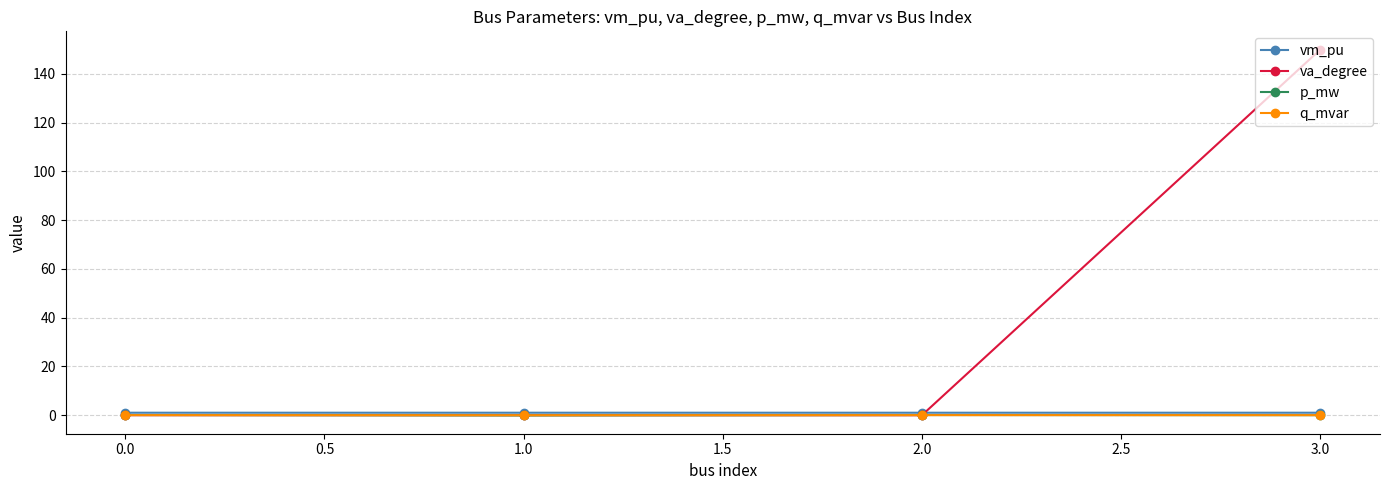

What are all the series names shown in the legend?

vm_pu, va_degree, p_mw, q_mvar